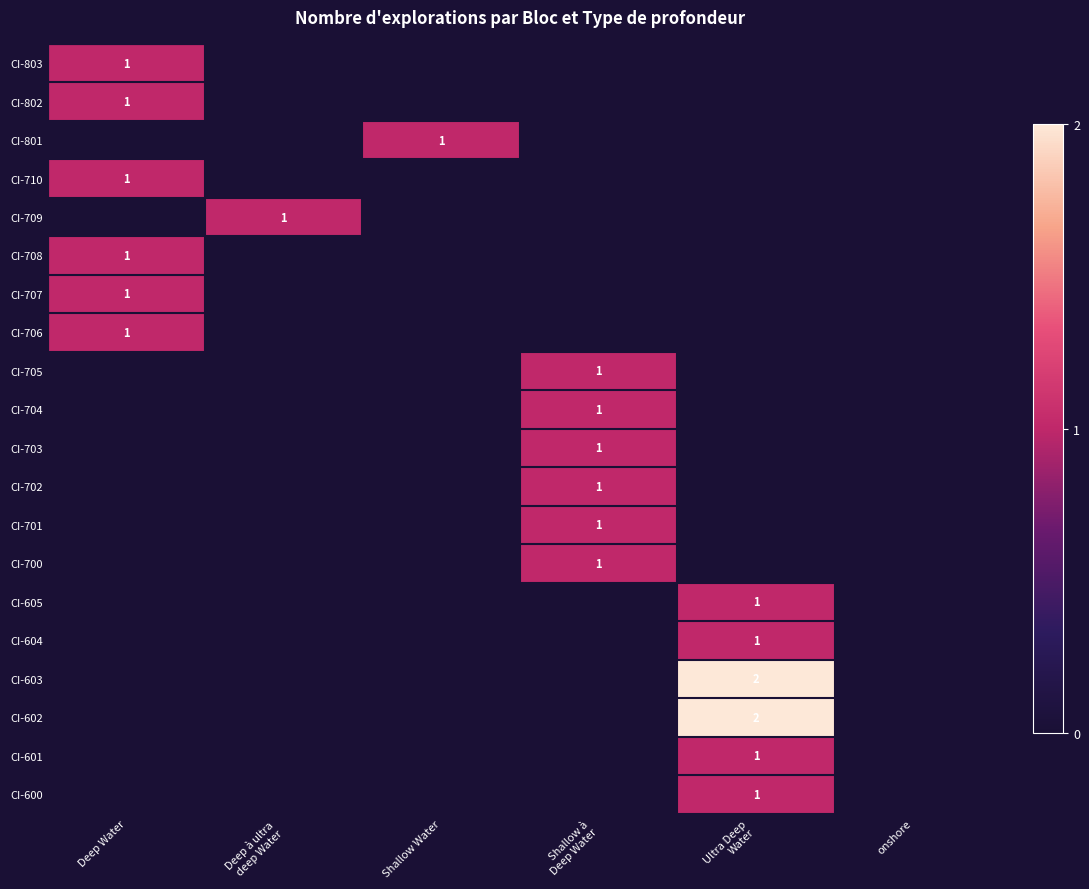

What is the maximum value for CI-803?

1